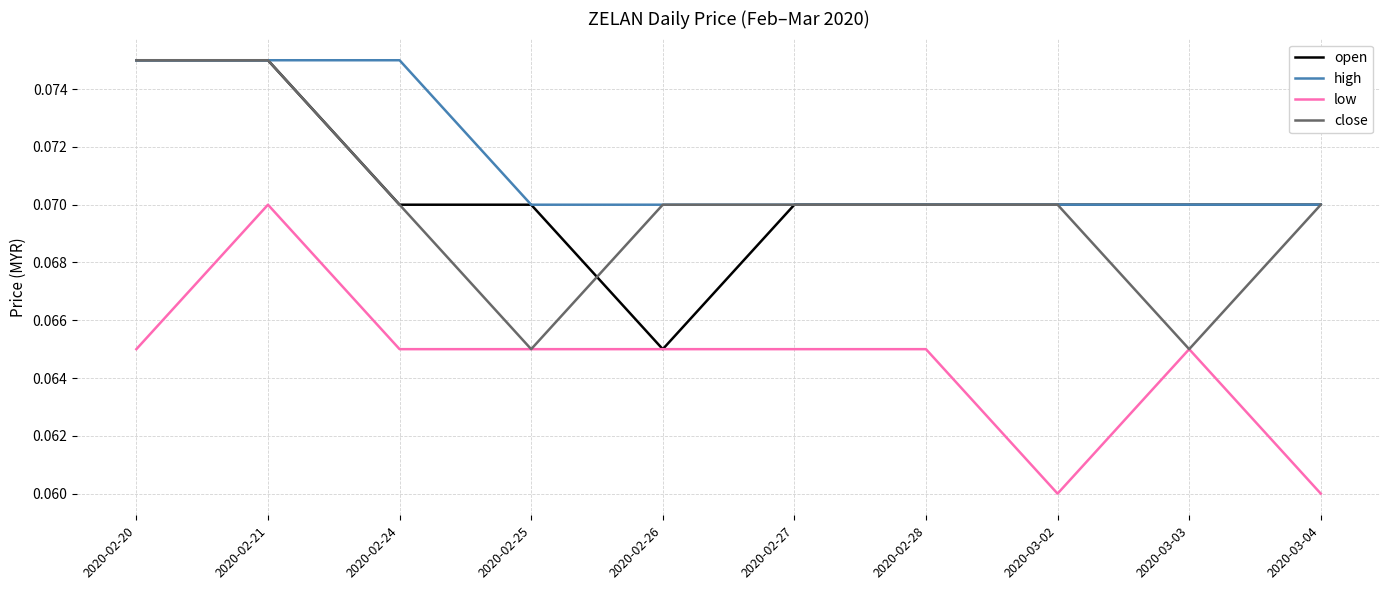

What position from the left is 2020-03-02?

8